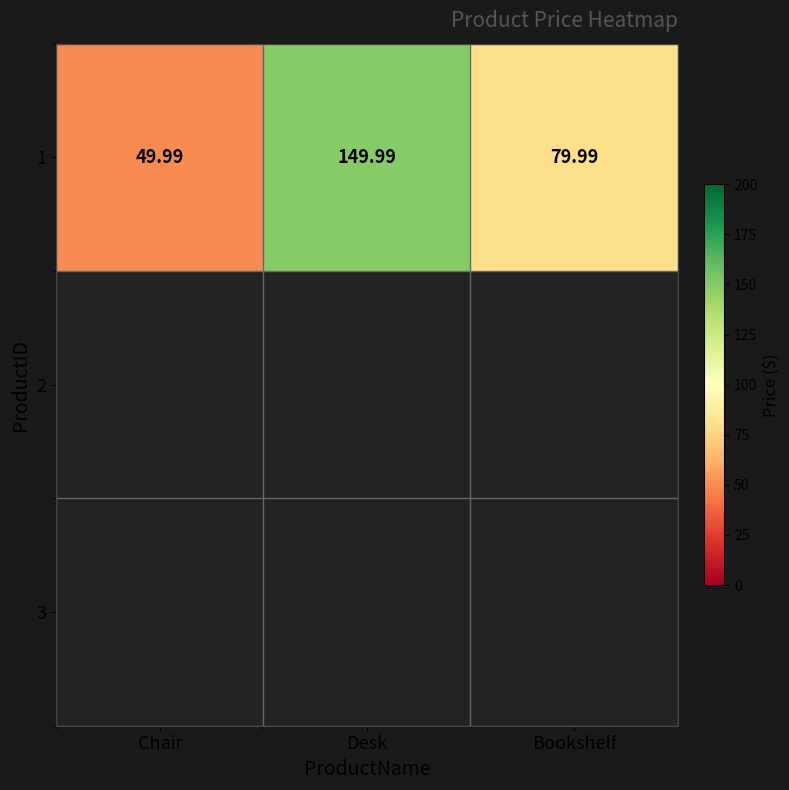

What is the difference between the values at Chair and Desk?

100.0